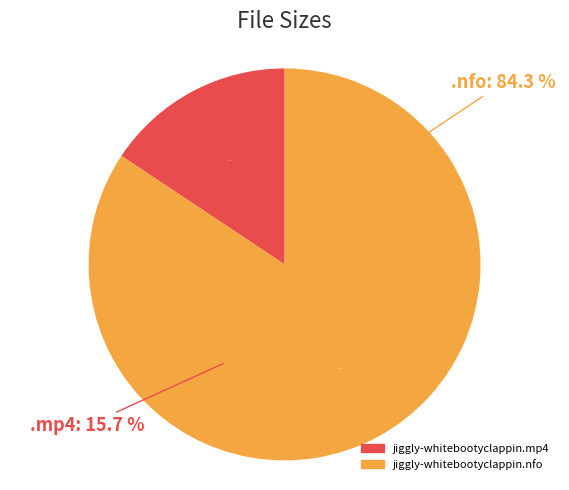

To the nearest percent, what percentage of the pie is jiggly-whitebootyclappin.nfo?

84%